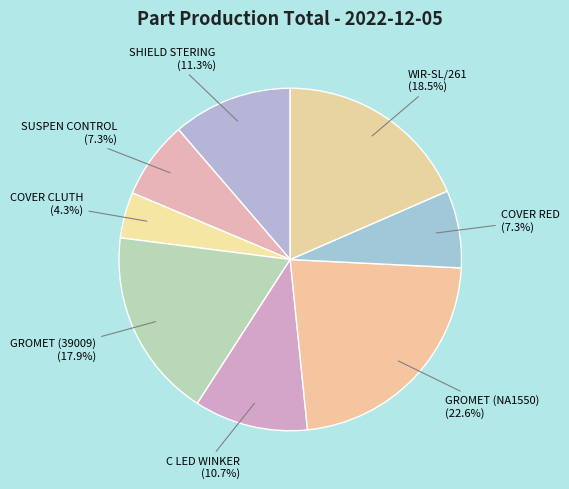

What is the ratio of the value at GROMET (39009) to the value at C LED WINKER?

1.7